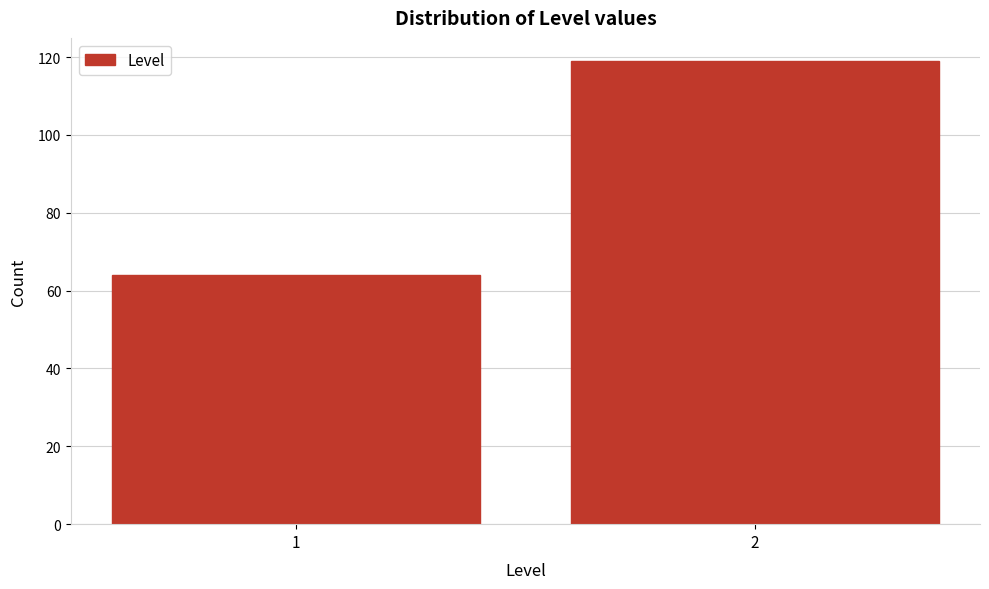

Reading left to right, list all the values displayed in this chart.

1=64	2=119